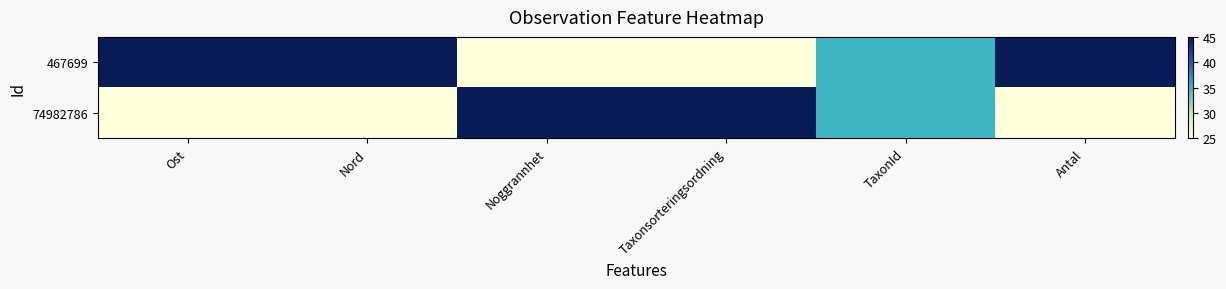

Which series has the largest total across all categories?

467699